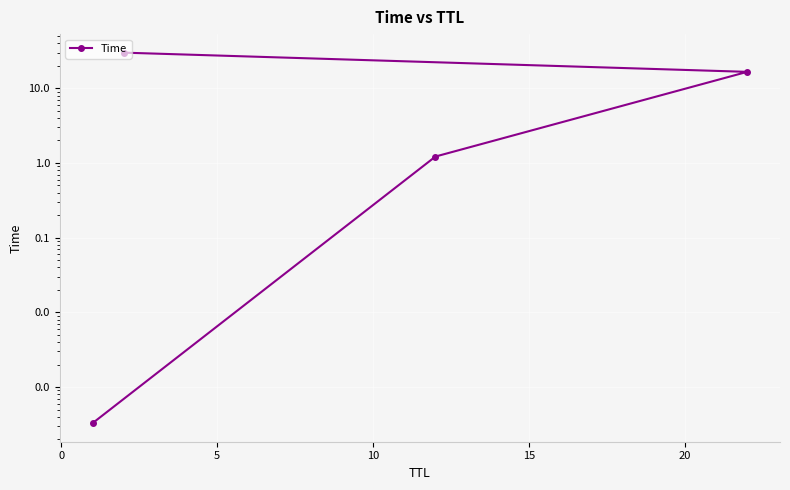

Reading left to right, list all the values displayed in this chart.

0.0	1.2	16.6	30.0